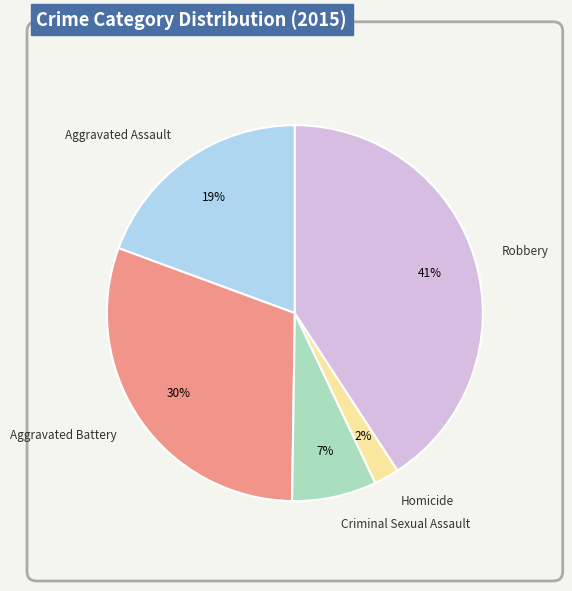

Is it true that Criminal Sexual Assault is 7% of the pie?

True